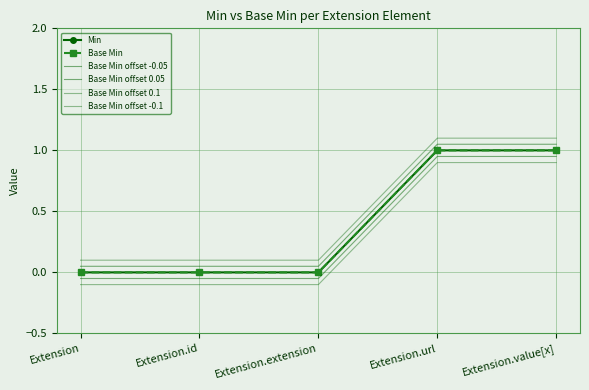

Count the number of categories in the chart.

5